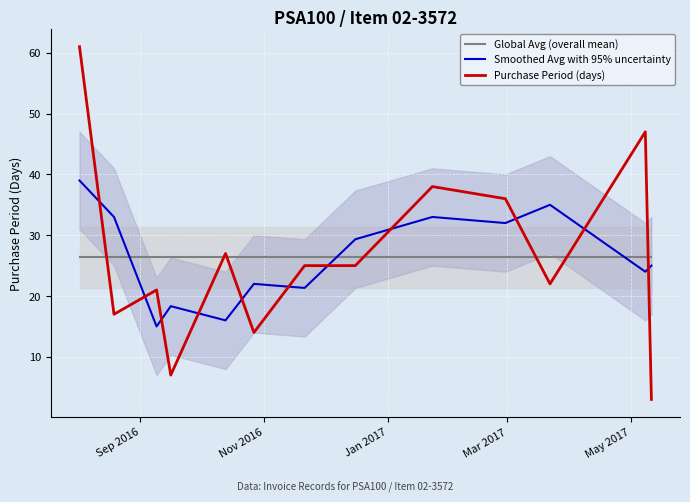

Which series has the largest range (max minus min)?

Purchase Period (days)